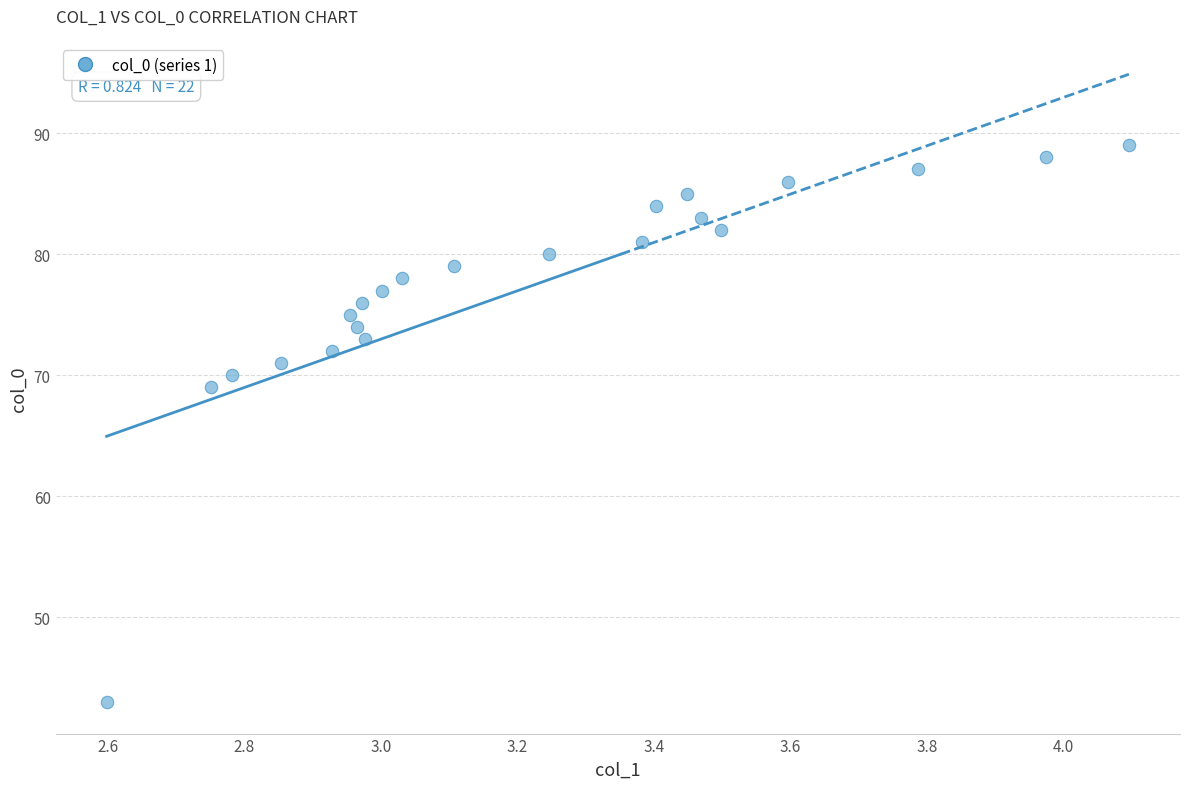

What Y value in the scatter plot is closest to 66?

69